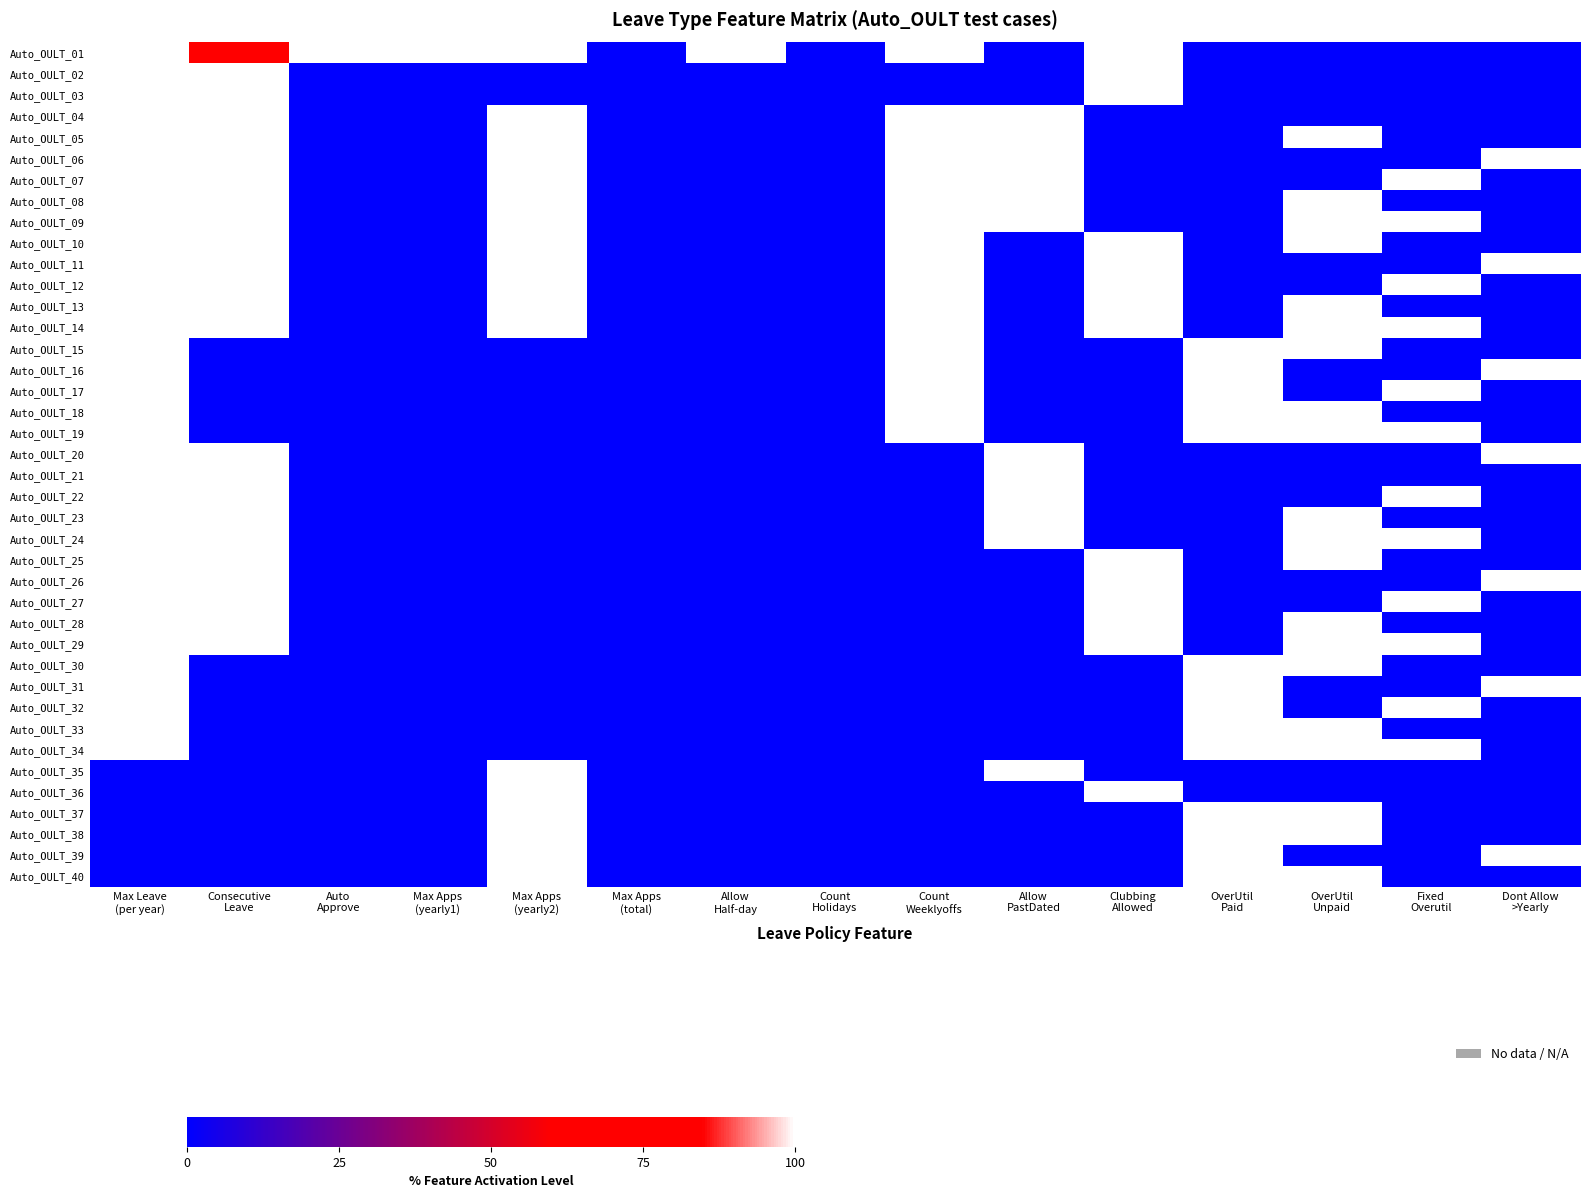

Between Allow
PastDated and Auto
Approve, which is larger?

Auto
Approve